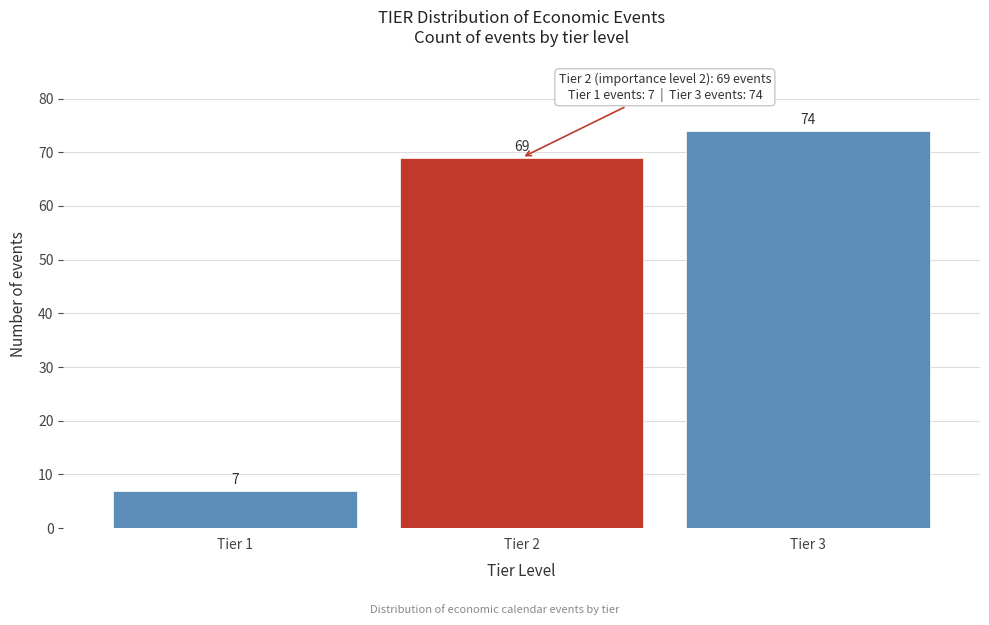

Reading right to left, extract all data points from this chart.

74	69	7